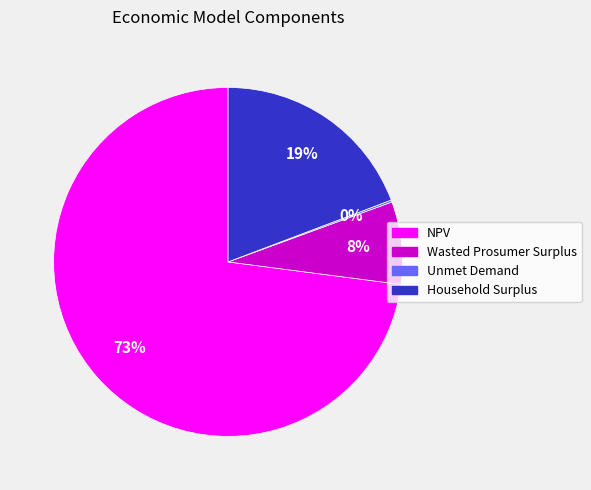

Is it true that Household Surplus is 19% of the pie?

True